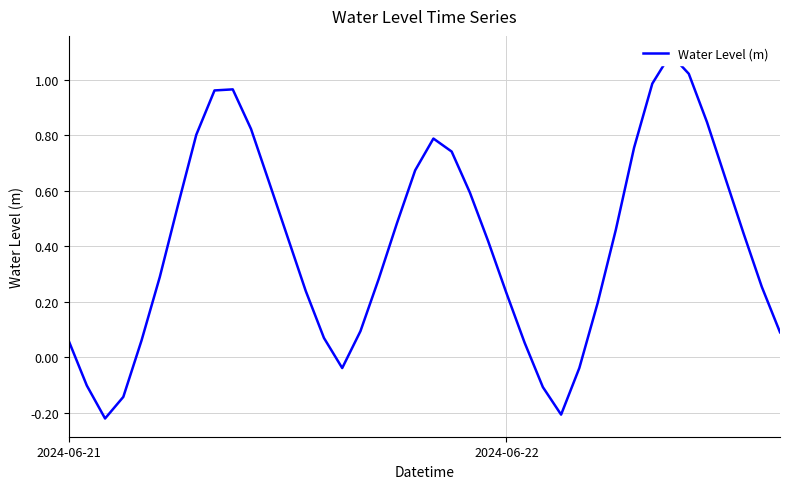

List the labels in order of value, largest first.

33, 34, 32, 9, 8, 35, 10, 7, 20, 31, 21, 19, 36, 11, 22, 6, 18, 30, 37, 12, 23, 5, 17, 38, 13, 24, 29, 16, 39, 14, 4, 2024-06-21, 25, 28, 15, 2024-06-22, 26, 3, 27, 2